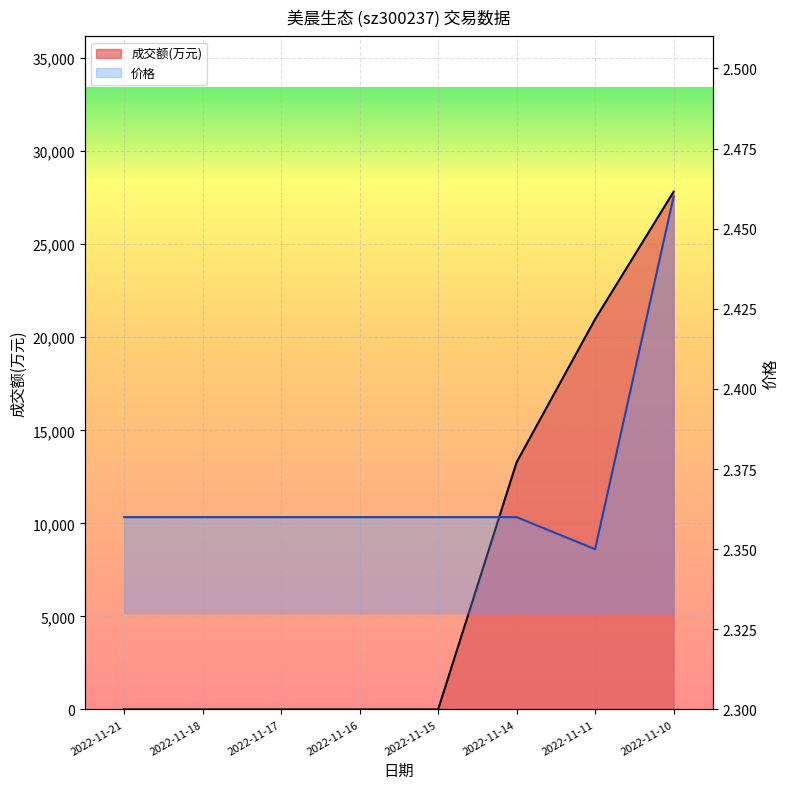

Reading left to right, extract all data points from this chart.

成交额(万元): 2022-11-21=0.0	2022-11-18=0.0	2022-11-17=0.0	2022-11-16=0.0	2022-11-15=0.0	2022-11-14=13284.0	2022-11-11=20972.0	2022-11-10=27820.0
价格: 2022-11-21=2.4	2022-11-18=2.4	2022-11-17=2.4	2022-11-16=2.4	2022-11-15=2.4	2022-11-14=2.4	2022-11-11=2.4	2022-11-10=2.5